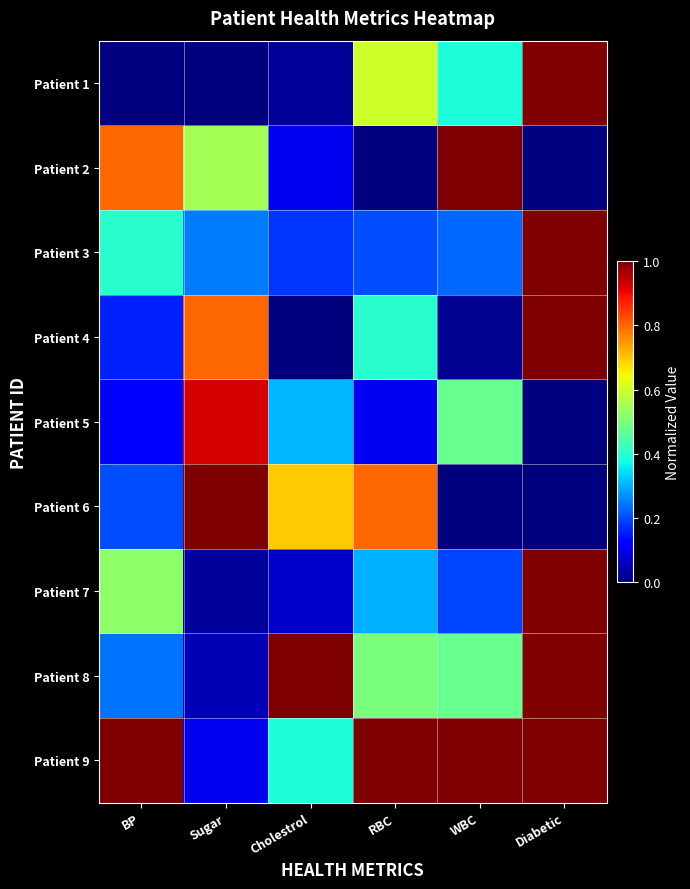

Reading right to left, what are all the values shown in this chart?

Patient 1: Diabetic=1.0	WBC=0.4	RBC=0.6	Cholestrol=0.0	Sugar=0.0	BP=0.0
Patient 2: Diabetic=0.0	WBC=1.0	RBC=0.0	Cholestrol=0.1	Sugar=0.5	BP=0.8
Patient 3: Diabetic=1.0	WBC=0.2	RBC=0.2	Cholestrol=0.2	Sugar=0.2	BP=0.4
Patient 4: Diabetic=1.0	WBC=0.0	RBC=0.4	Cholestrol=0.0	Sugar=0.8	BP=0.2
Patient 5: Diabetic=0.0	WBC=0.5	RBC=0.1	Cholestrol=0.3	Sugar=0.9	BP=0.1
Patient 6: Diabetic=0.0	WBC=0.0	RBC=0.8	Cholestrol=0.7	Sugar=1.0	BP=0.2
Patient 7: Diabetic=1.0	WBC=0.2	RBC=0.3	Cholestrol=0.1	Sugar=0.0	BP=0.5
Patient 8: Diabetic=1.0	WBC=0.5	RBC=0.5	Cholestrol=1.0	Sugar=0.0	BP=0.2
Patient 9: Diabetic=1.0	WBC=1.0	RBC=1.0	Cholestrol=0.4	Sugar=0.1	BP=1.0